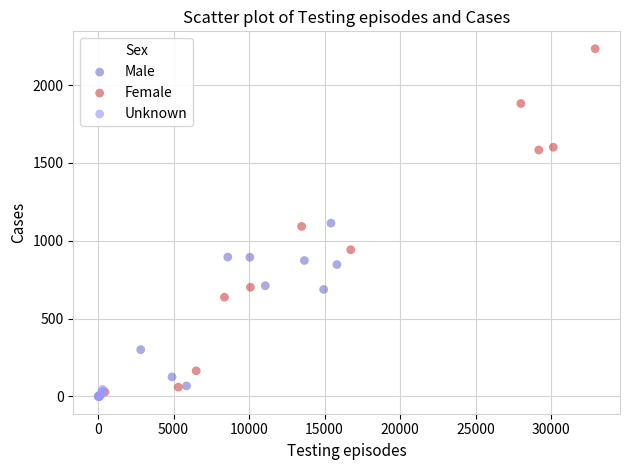

Which series has the widest spread of Y values?

Female